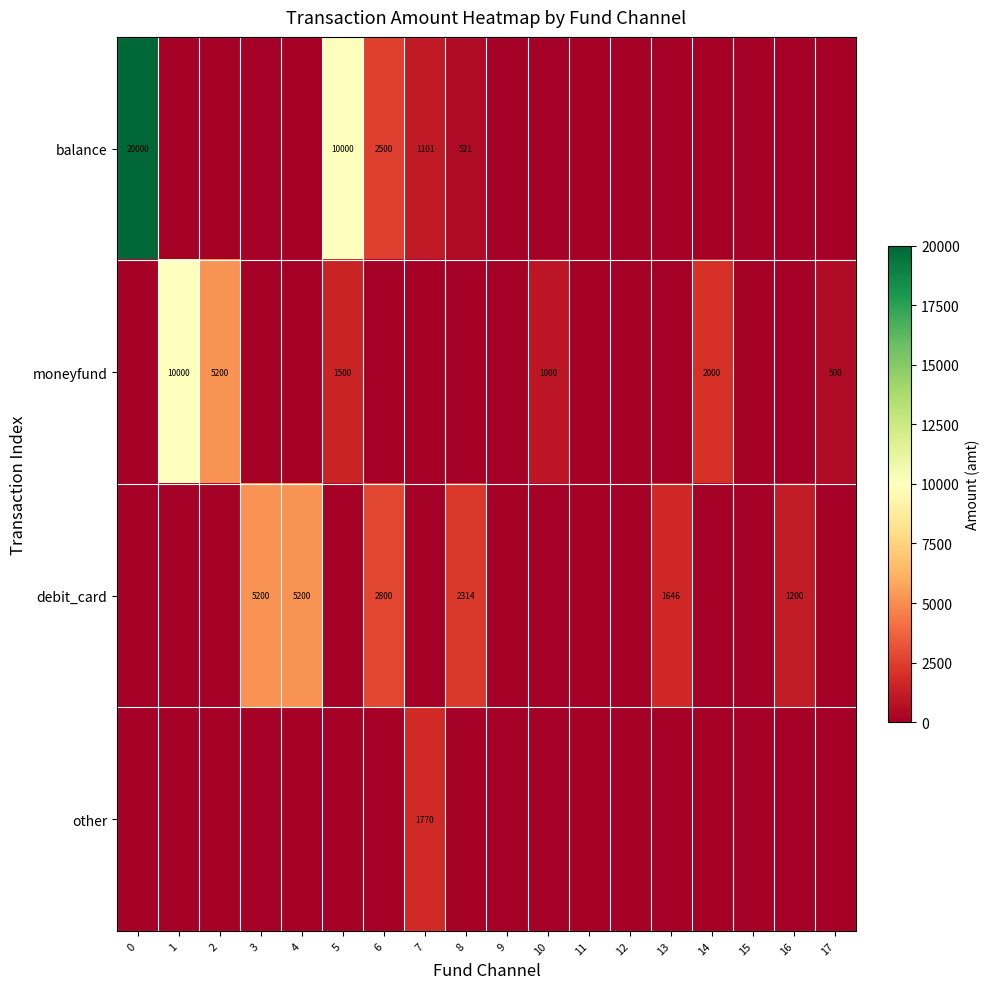

How many categories are shown in the chart?

18